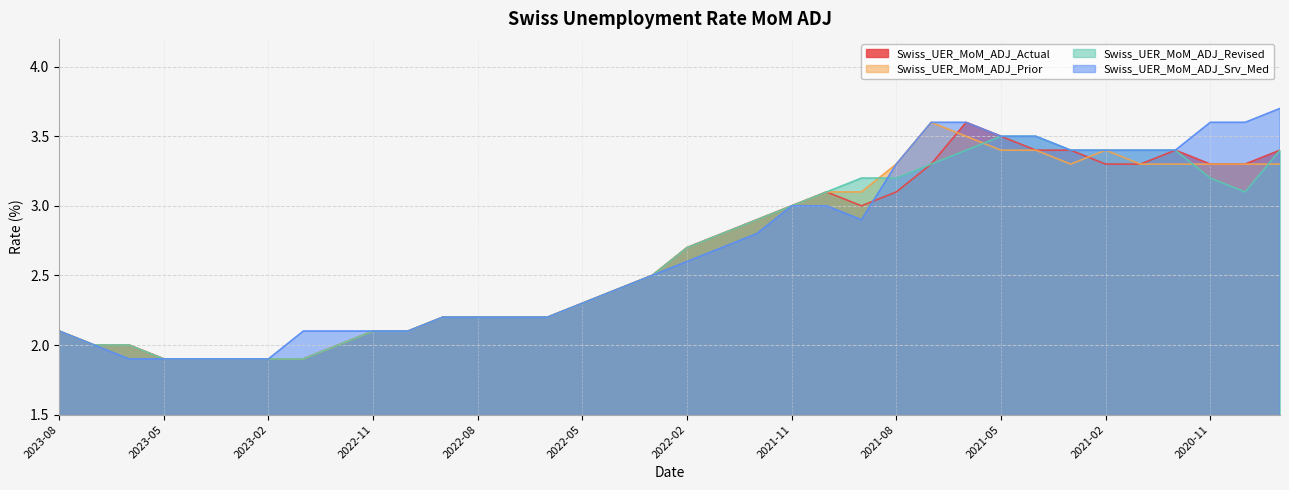

The value of Swiss_UER_MoM_ADJ_Revised at 2022-11 is 2.1. True or false?

True